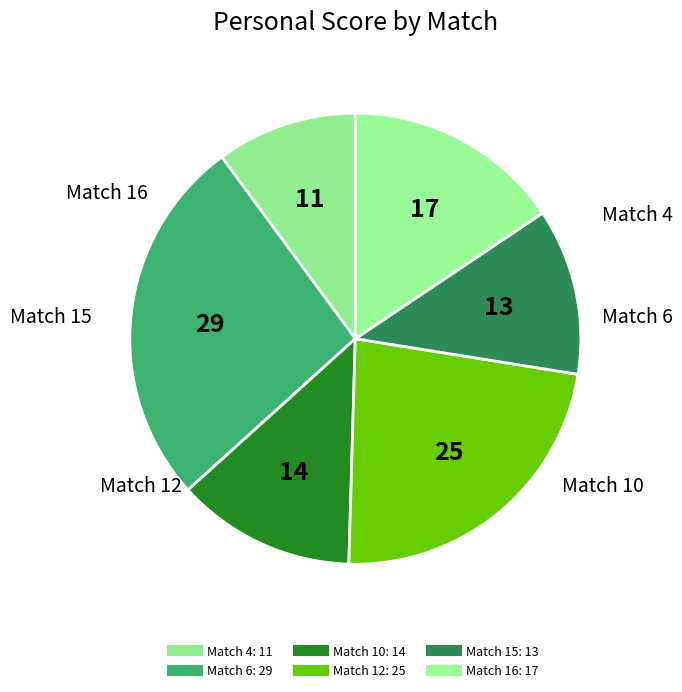

What portion of the pie excludes Match 6?

73.4%